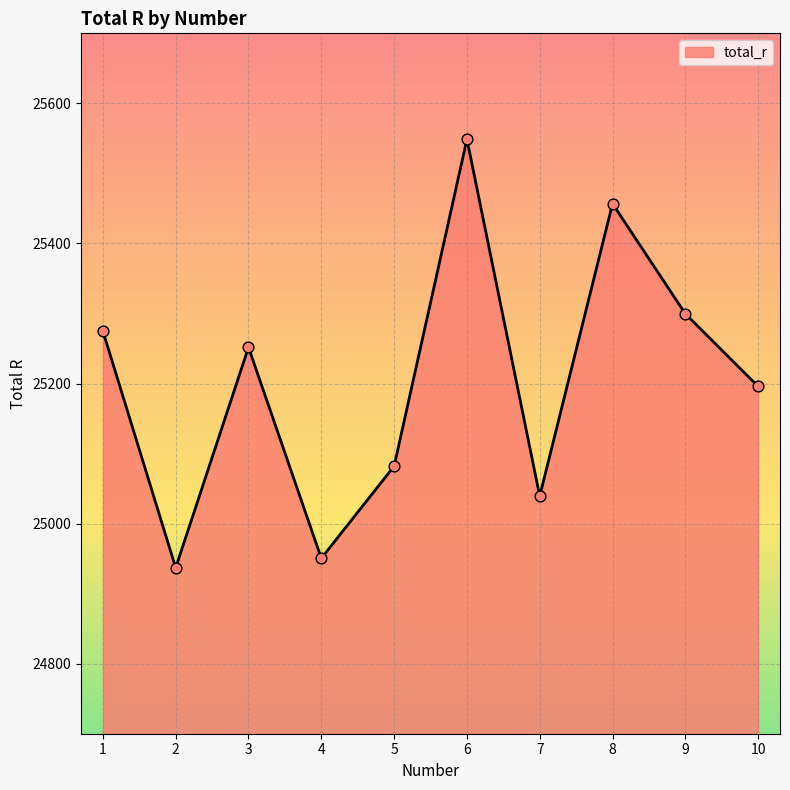

Between 3 and 2, which is larger?

3